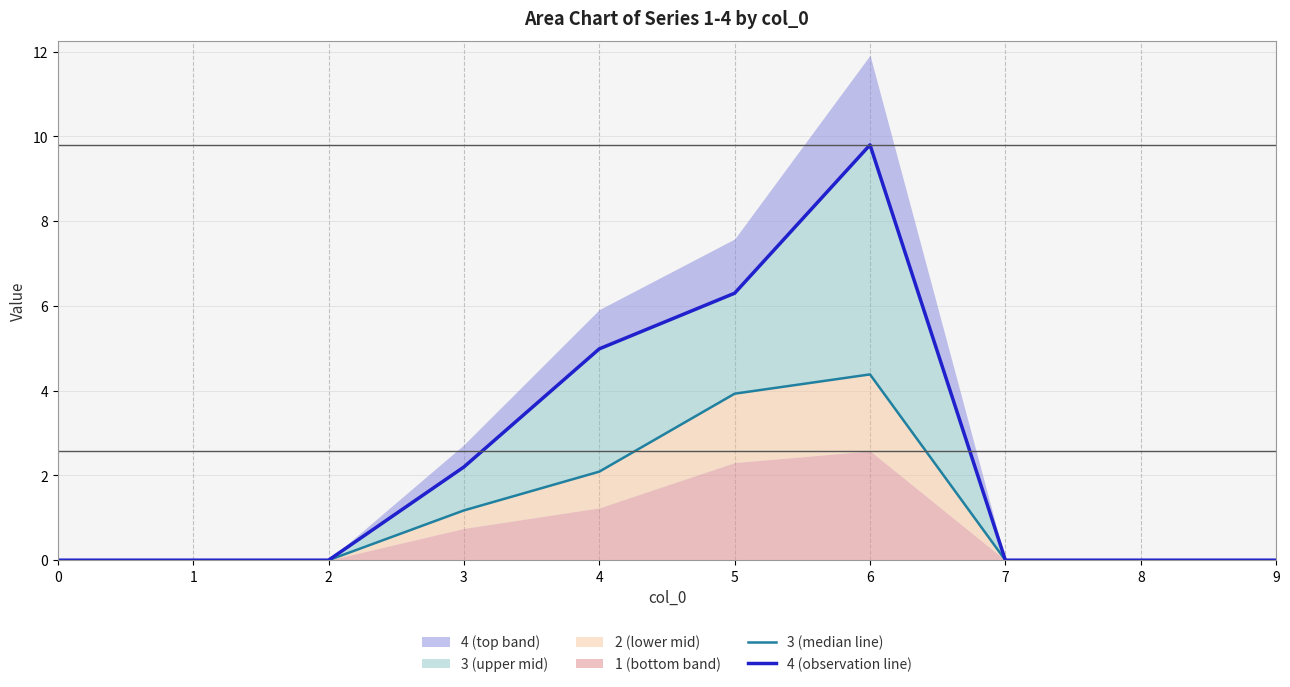

Reading right to left, extract all data points from this chart.

3 (median line): 9=0.0	8=0.0	7=0.0	6=4.4	5=3.9	4=2.1	3=1.2	2=0.0	1=0.0	0=0.0
4 (observation line): 9=0.0	8=0.0	7=0.0	6=9.8	5=6.3	4=5.0	3=2.2	2=0.0	1=0.0	0=0.0